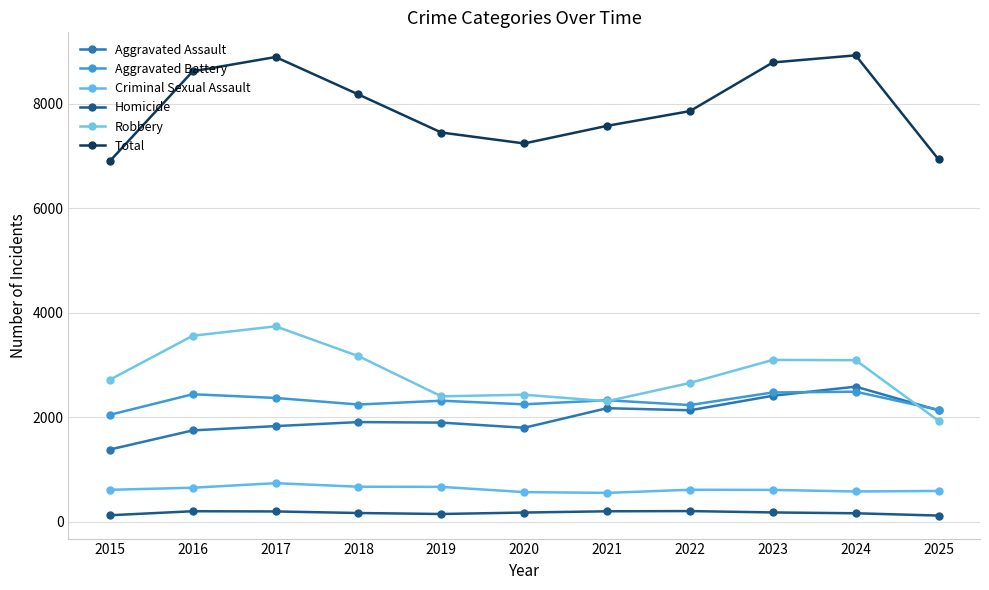

How many data points does each series have?

11